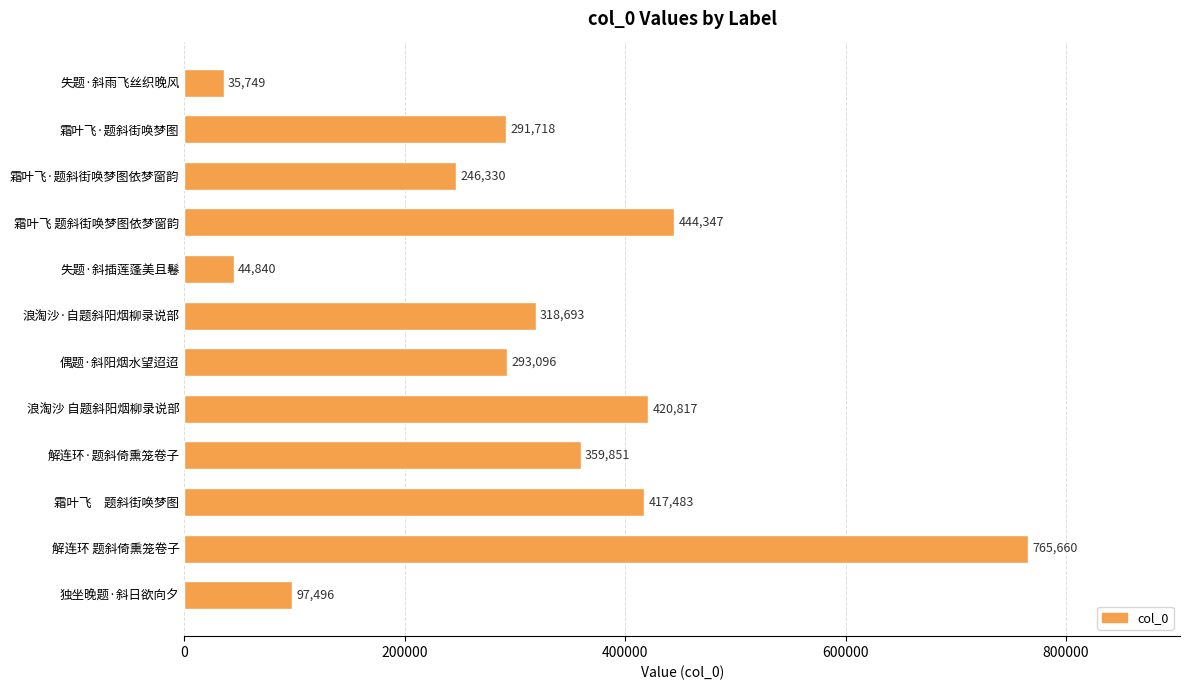

Reading top to bottom, what are all the values shown in this chart?

失题·斜雨飞丝织晚风=35749	霜叶飞·题斜街唤梦图=291718	霜叶飞·题斜街唤梦图依梦窗韵=246330	霜叶飞 题斜街唤梦图依梦窗韵=444347	失题·斜插莲蓬美且鬈=44840	浪淘沙·自题斜阳烟柳录说部=318693	偶题·斜阳烟水望迢迢=293096	浪淘沙 自题斜阳烟柳录说部=420817	解连环·题斜倚熏笼卷子=359851	霜叶飞　题斜街唤梦图=417483	解连环 题斜倚熏笼卷子=765660	独坐晚题·斜日欲向夕=97496